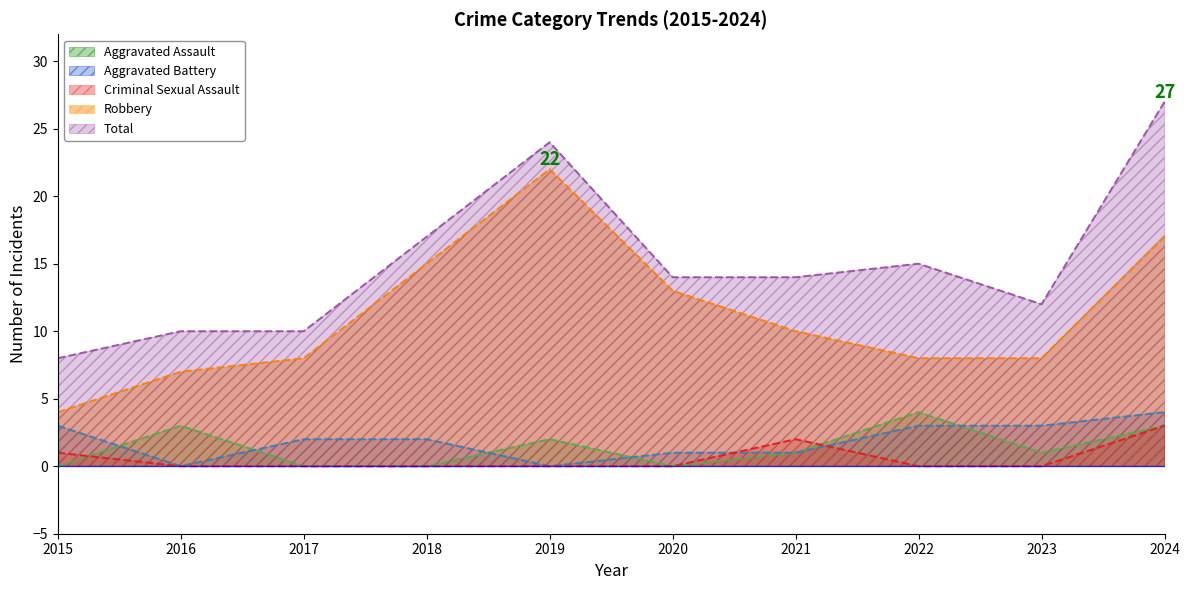

What is the average value of the Aggravated Battery series?

2